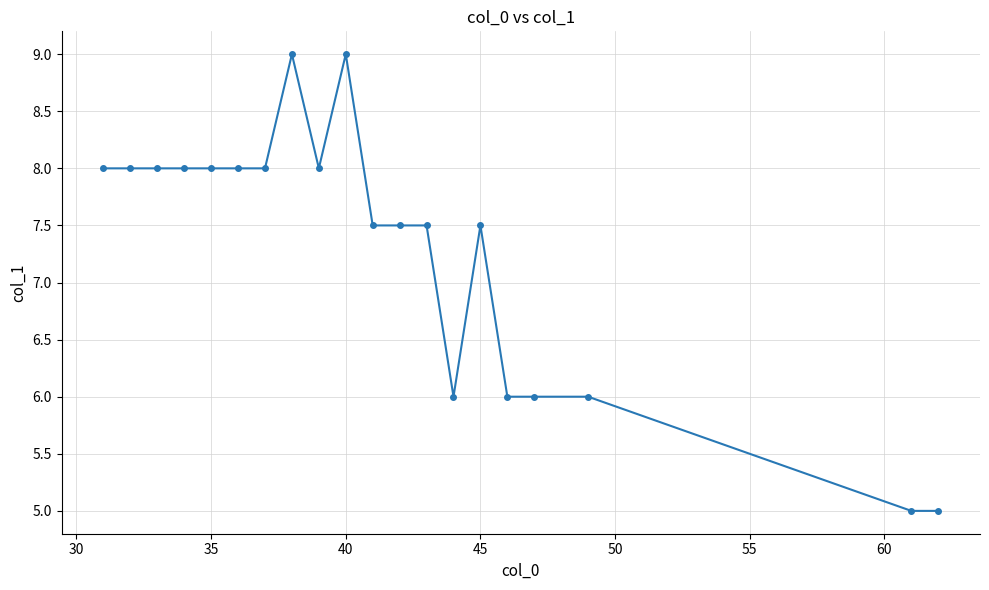

True or false: there are more than 1 points higher than both neighbors.

True